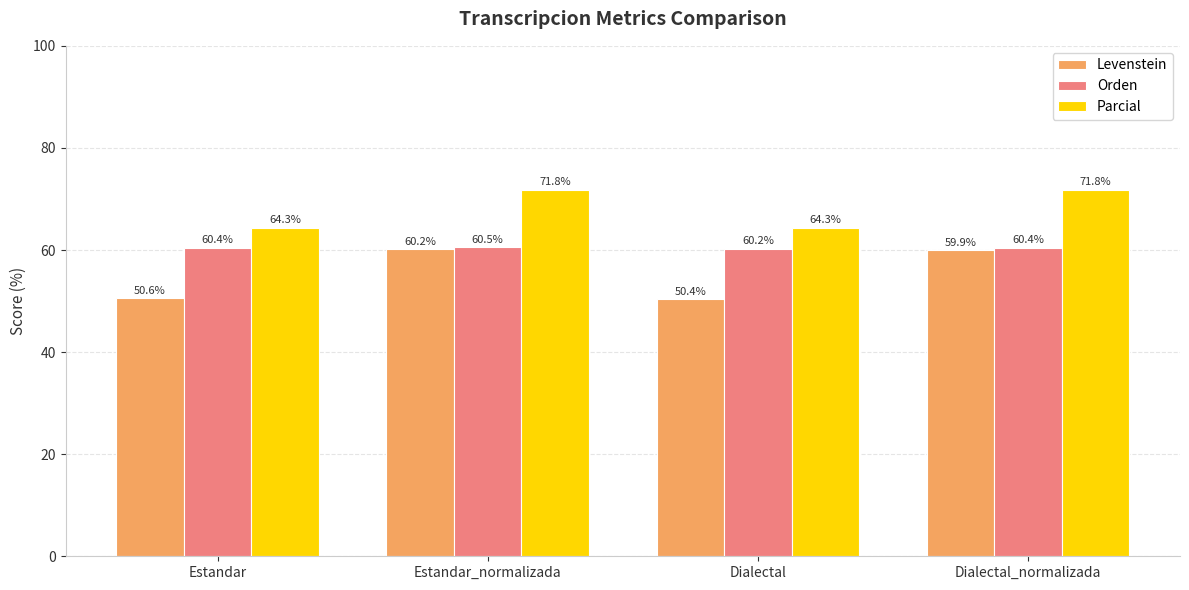

Rank the series at Estandar_normalizada from lowest to highest value.

Levenstein, Orden, Parcial